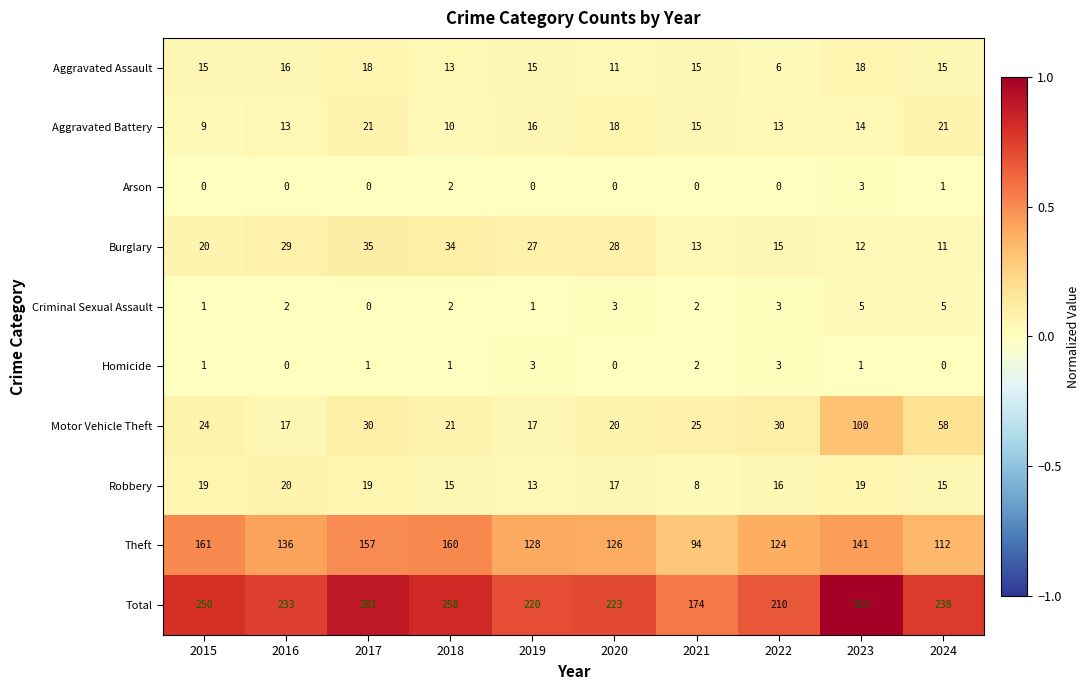

What value does the Robbery series have at 2015?

19